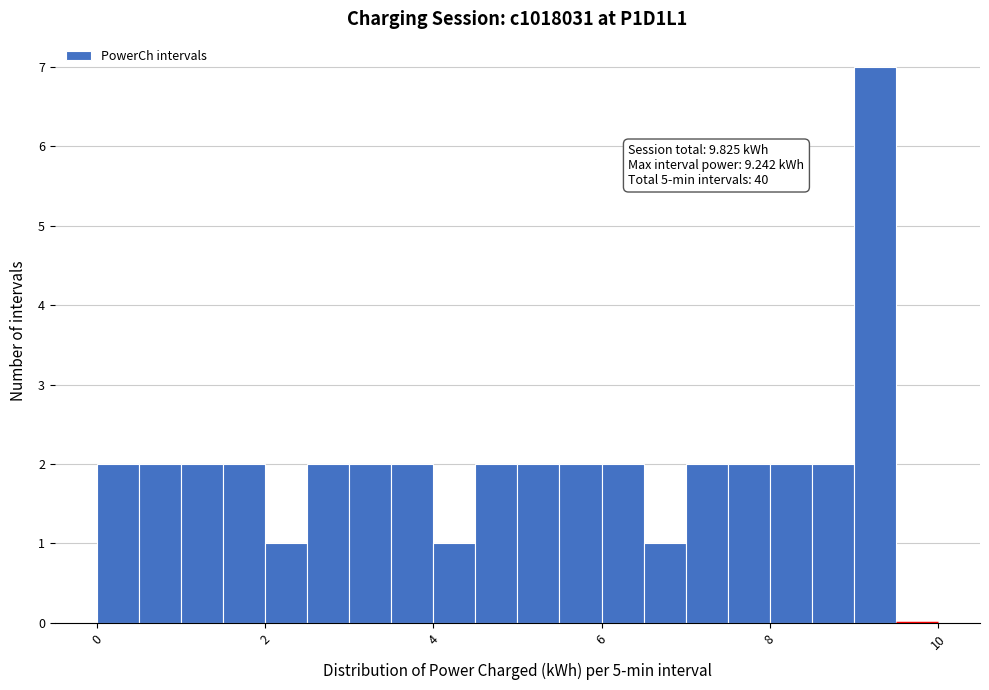

Around what value on the x-axis is the tallest bar? Give the approximate position of its centre, as read against the axis.

9.2